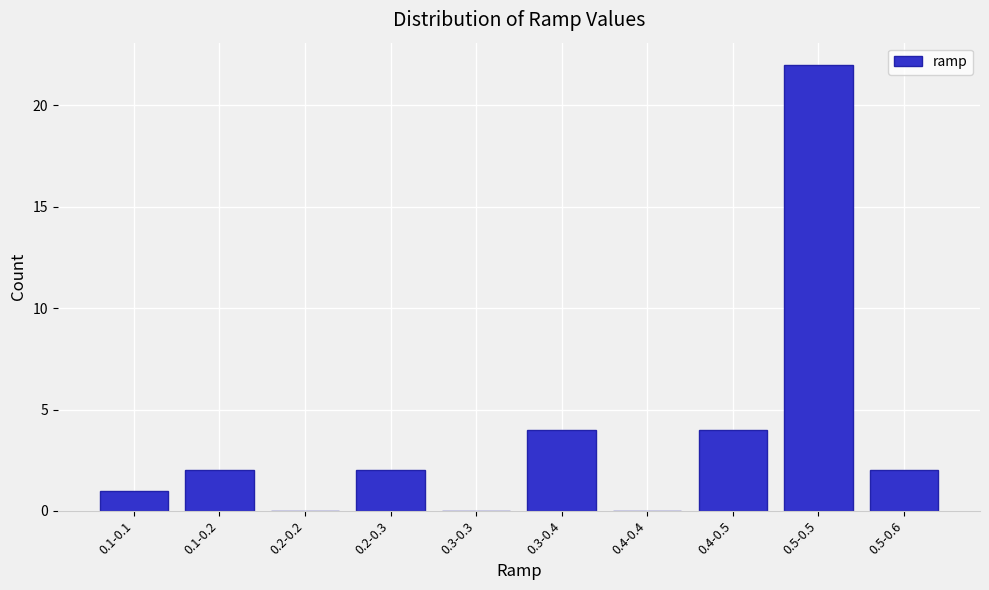

Reading right to left, transcribe all the data shown in this chart.

0.5-0.6=2	0.5-0.5=22	0.4-0.5=4	0.4-0.4=0	0.3-0.4=4	0.3-0.3=0	0.2-0.3=2	0.2-0.2=0	0.1-0.2=2	0.1-0.1=1